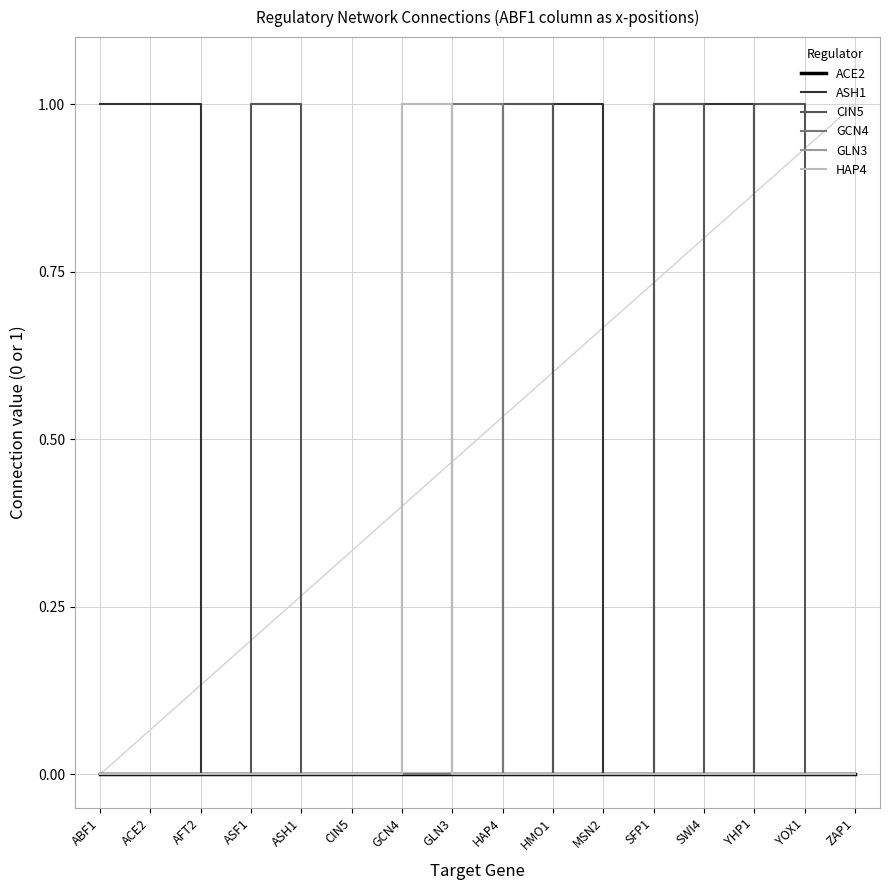

Is this an area chart (filled region under the line)?

No